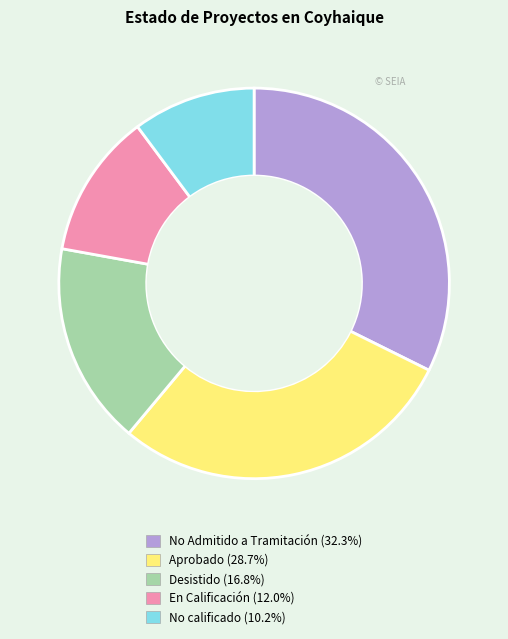

Does any single category account for the majority?

No